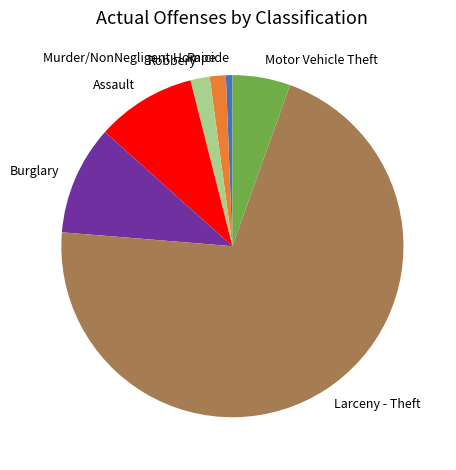

The Murder/NonNegligent Homicide slice represents 11% of the pie. True or false?

False